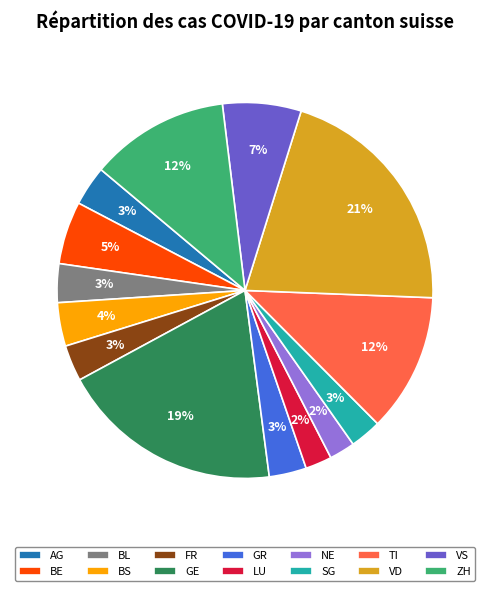

To the nearest percent, what percentage of the pie is TI?

12%